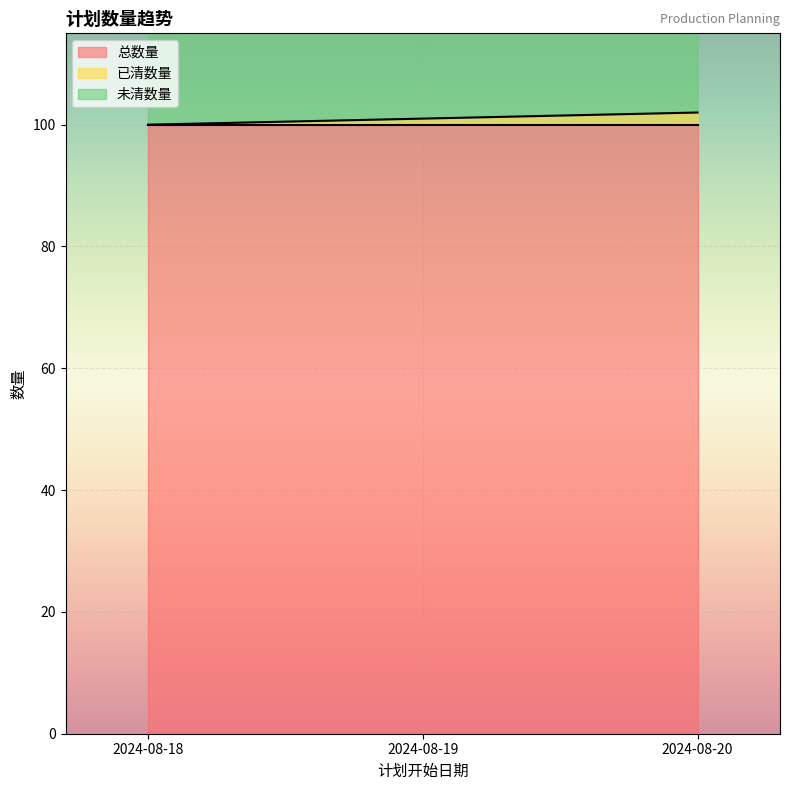

What is the difference between the second highest and minimum values in the 未清数量 series?

2